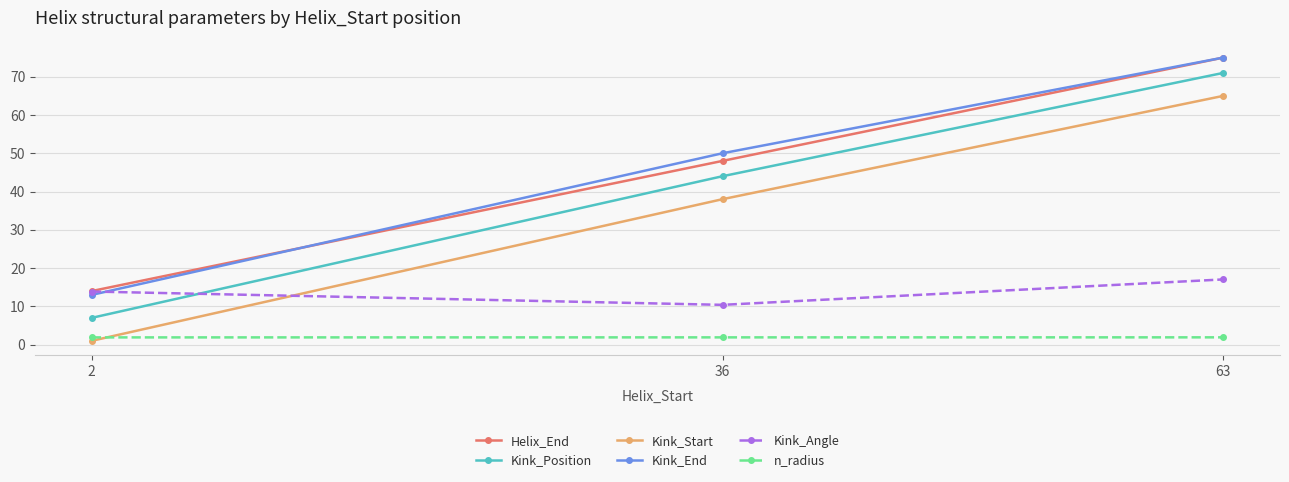

Reading right to left, what are all the values shown in this chart?

Helix_End: 63=75.0	36=48.0	2=14.0
Kink_Position: 63=71.0	36=44.0	2=7.0
Kink_Start: 63=65.0	36=38.0	2=1.0
Kink_End: 63=75.0	36=50.0	2=13.0
Kink_Angle: 63=17.0	36=10.4	2=13.9
n_radius: 63=1.9	36=1.9	2=1.9